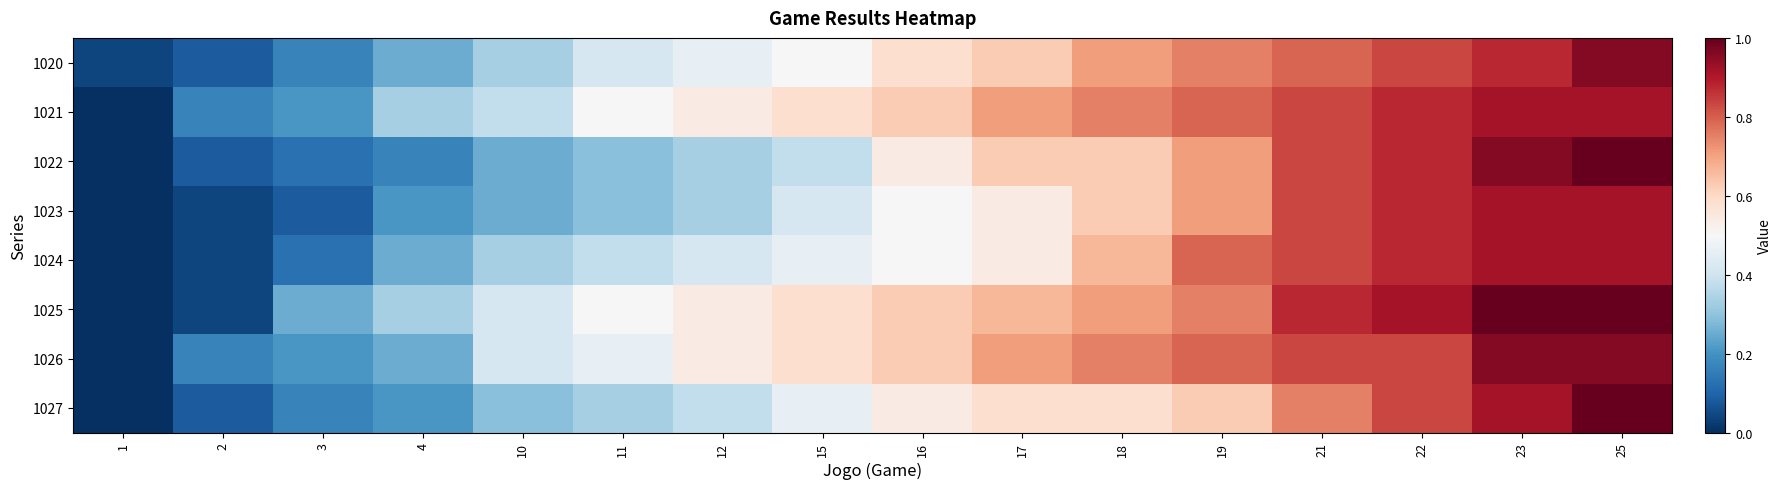

Reading left to right, list all the values displayed in this chart.

1020: 1=0.0	2=0.1	3=0.2	4=0.2	10=0.3	11=0.4	12=0.5	15=0.5	16=0.6	17=0.6	18=0.7	19=0.8	21=0.8	22=0.8	23=0.9	25=1.0
1021: 1=0.0	2=0.2	3=0.2	4=0.3	10=0.4	11=0.5	12=0.5	15=0.6	16=0.6	17=0.7	18=0.8	19=0.8	21=0.8	22=0.9	23=0.9	25=0.9
1022: 1=0.0	2=0.1	3=0.1	4=0.2	10=0.2	11=0.3	12=0.3	15=0.4	16=0.5	17=0.6	18=0.6	19=0.7	21=0.8	22=0.9	23=1.0	25=1.0
1023: 1=0.0	2=0.0	3=0.1	4=0.2	10=0.2	11=0.3	12=0.3	15=0.4	16=0.5	17=0.5	18=0.6	19=0.7	21=0.8	22=0.9	23=0.9	25=0.9
1024: 1=0.0	2=0.0	3=0.1	4=0.2	10=0.3	11=0.4	12=0.4	15=0.5	16=0.5	17=0.5	18=0.7	19=0.8	21=0.8	22=0.9	23=0.9	25=0.9
1025: 1=0.0	2=0.0	3=0.2	4=0.3	10=0.4	11=0.5	12=0.5	15=0.6	16=0.6	17=0.7	18=0.7	19=0.8	21=0.9	22=0.9	23=1.0	25=1.0
1026: 1=0.0	2=0.2	3=0.2	4=0.2	10=0.4	11=0.5	12=0.5	15=0.6	16=0.6	17=0.7	18=0.8	19=0.8	21=0.8	22=0.8	23=1.0	25=1.0
1027: 1=0.0	2=0.1	3=0.2	4=0.2	10=0.3	11=0.3	12=0.4	15=0.5	16=0.5	17=0.6	18=0.6	19=0.6	21=0.8	22=0.8	23=0.9	25=1.0